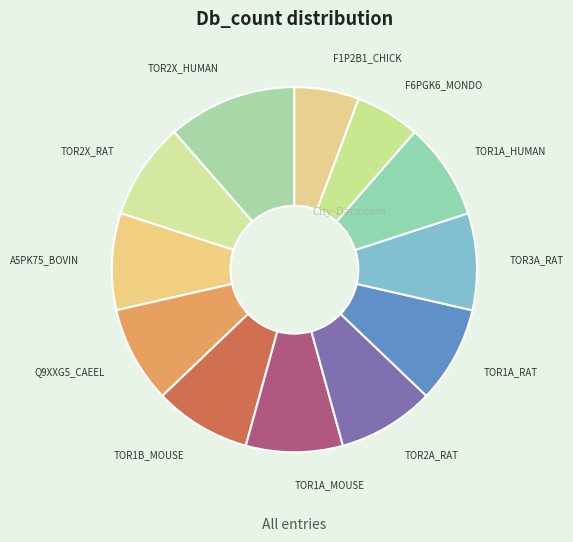

What is the largest slice in the pie chart?

TOR2X_HUMAN